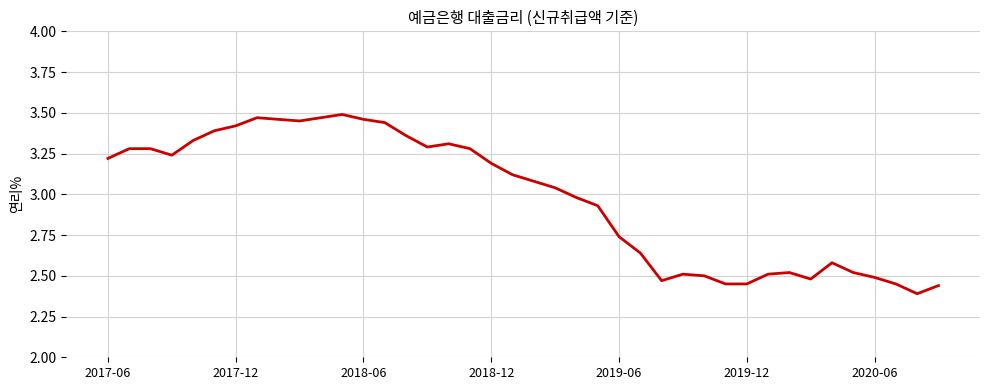

Where does the data first go above 3?

2017-06